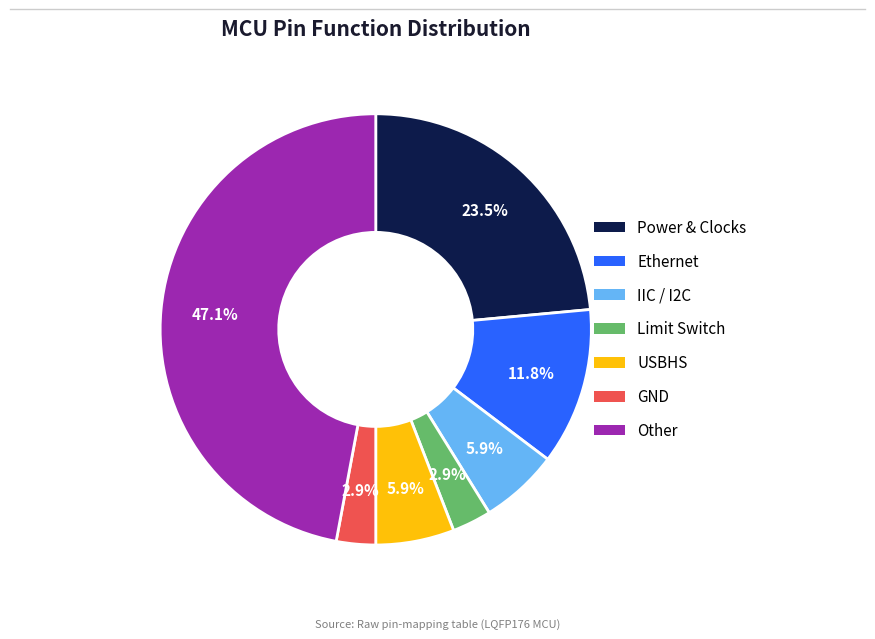

Is there a majority slice in this chart?

No